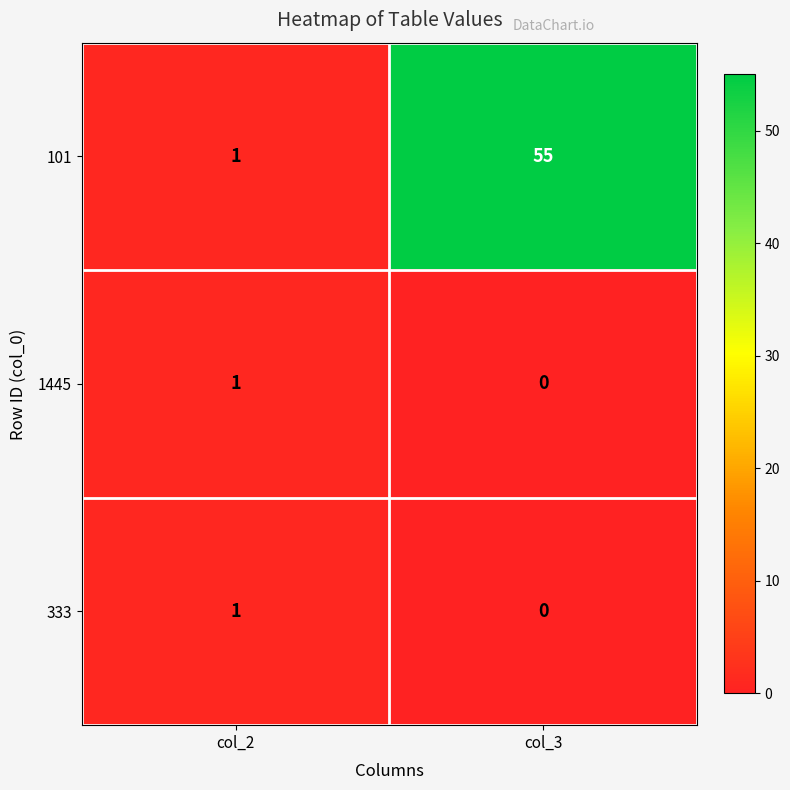

True or false: 101 has a value of 55 at col_3.

True